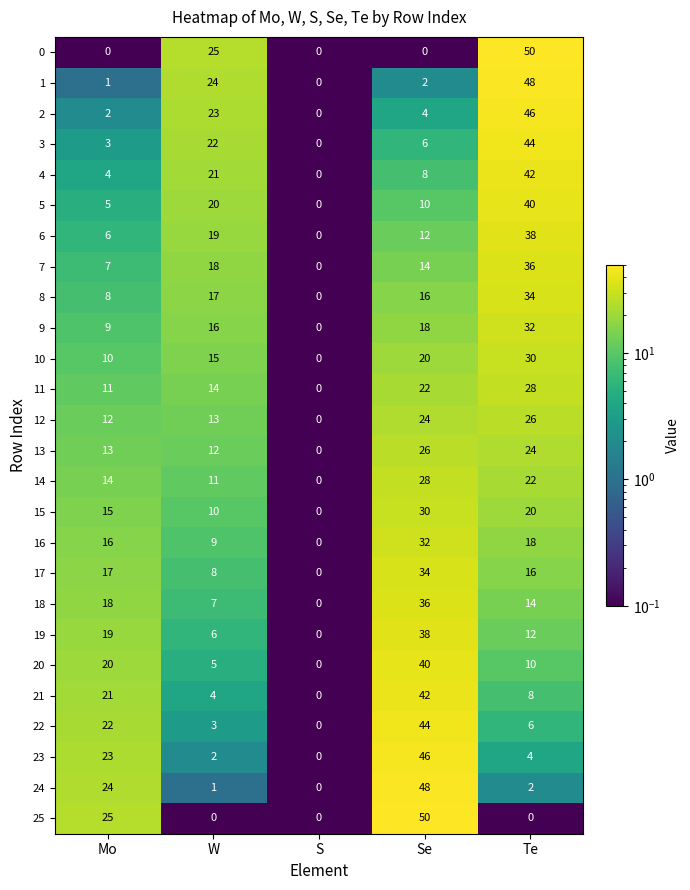

What is the sum of the 19 values at Se and Te?

50